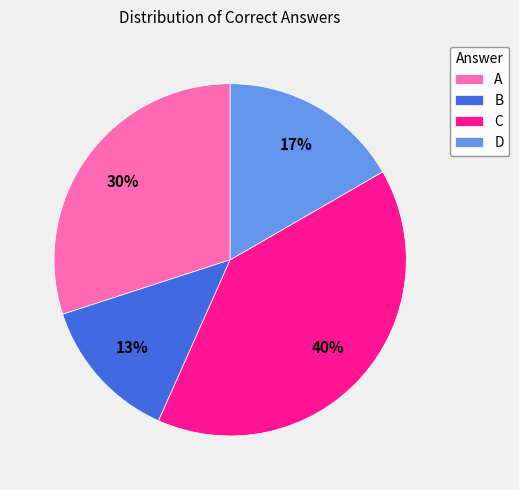

Rank the categories by value from highest to lowest.

C, A, D, B